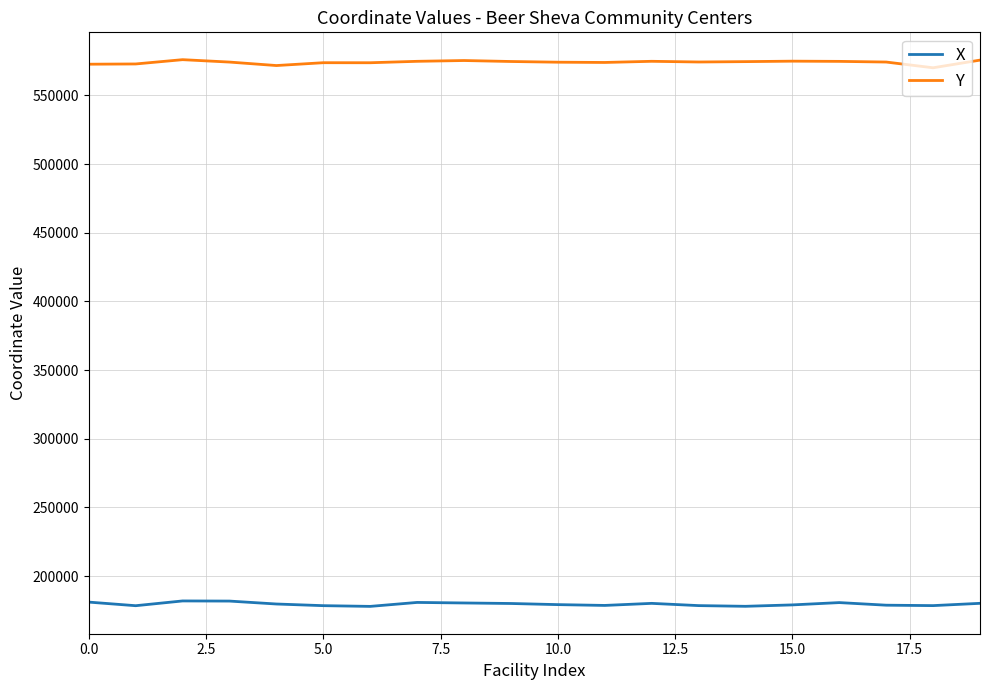

List the series in order of their overall mean, lowest first.

X, Y